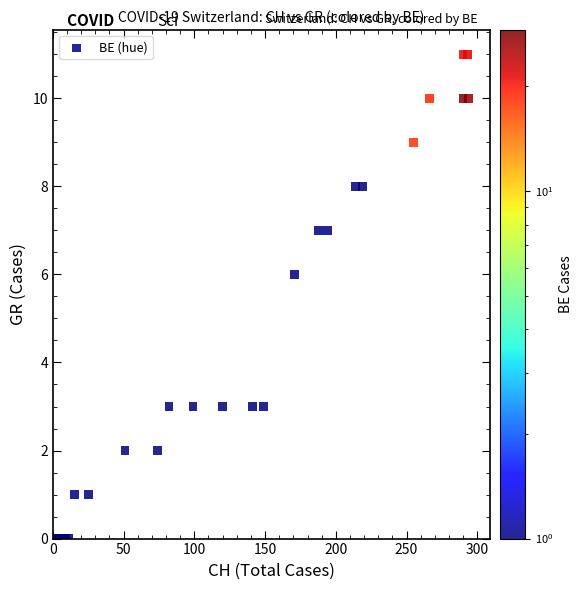

What Y value in the scatter plot is closest to 5?

6